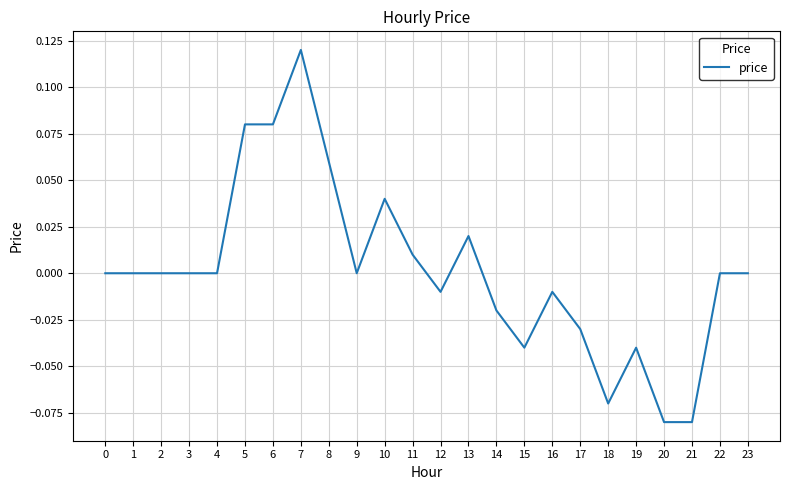

The value at 4 is 0.0. True or false?

True